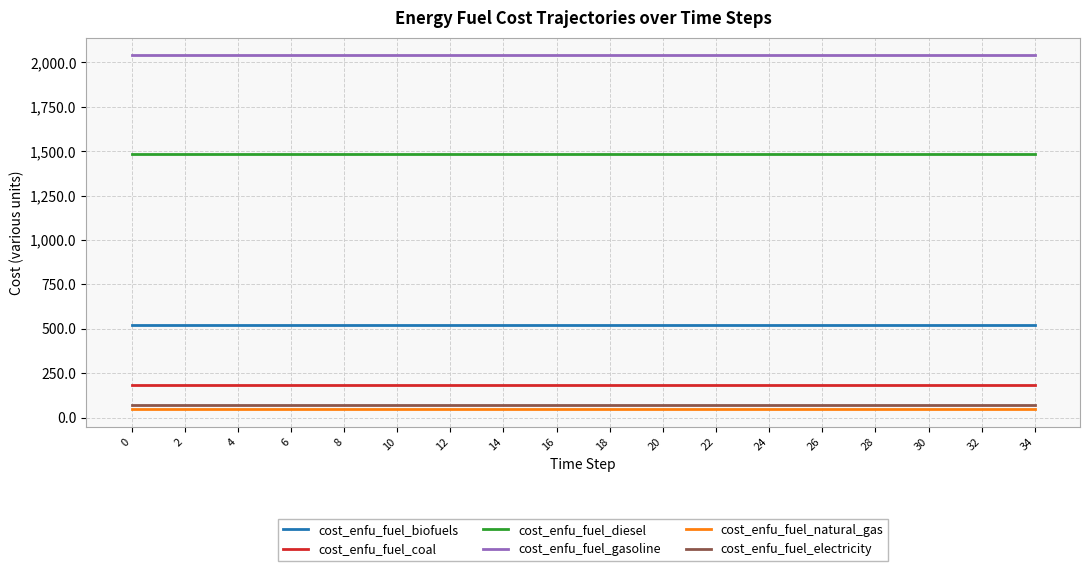

What is the minimum value shown in the chart?

47.9